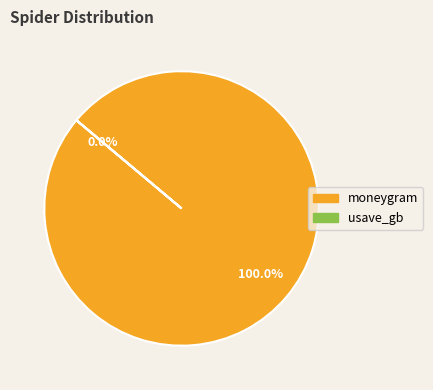

How many segments does this pie chart have?

2